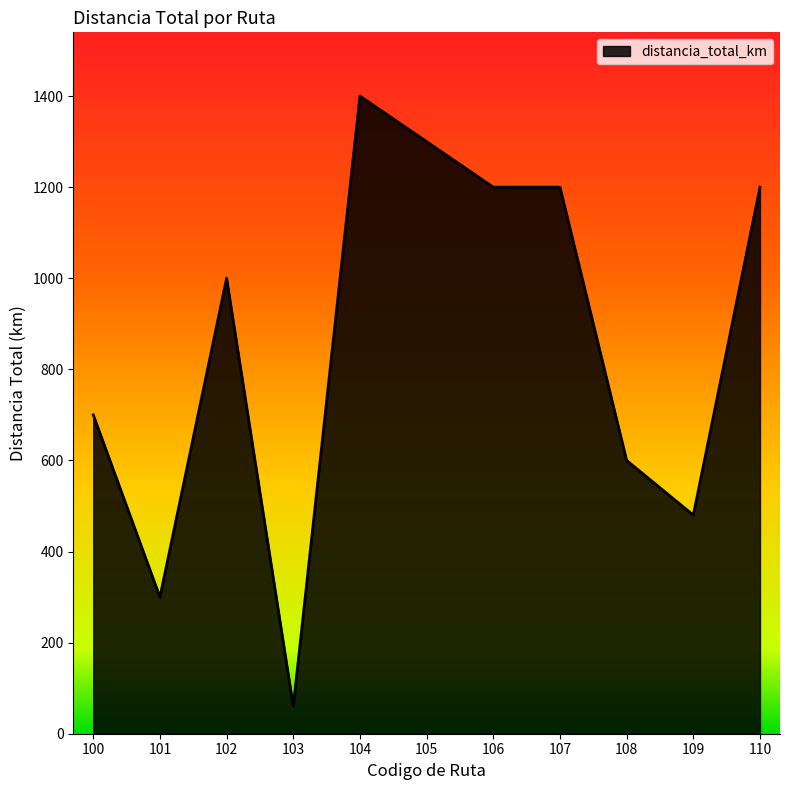

What is the difference between the maximum and minimum values?

1340